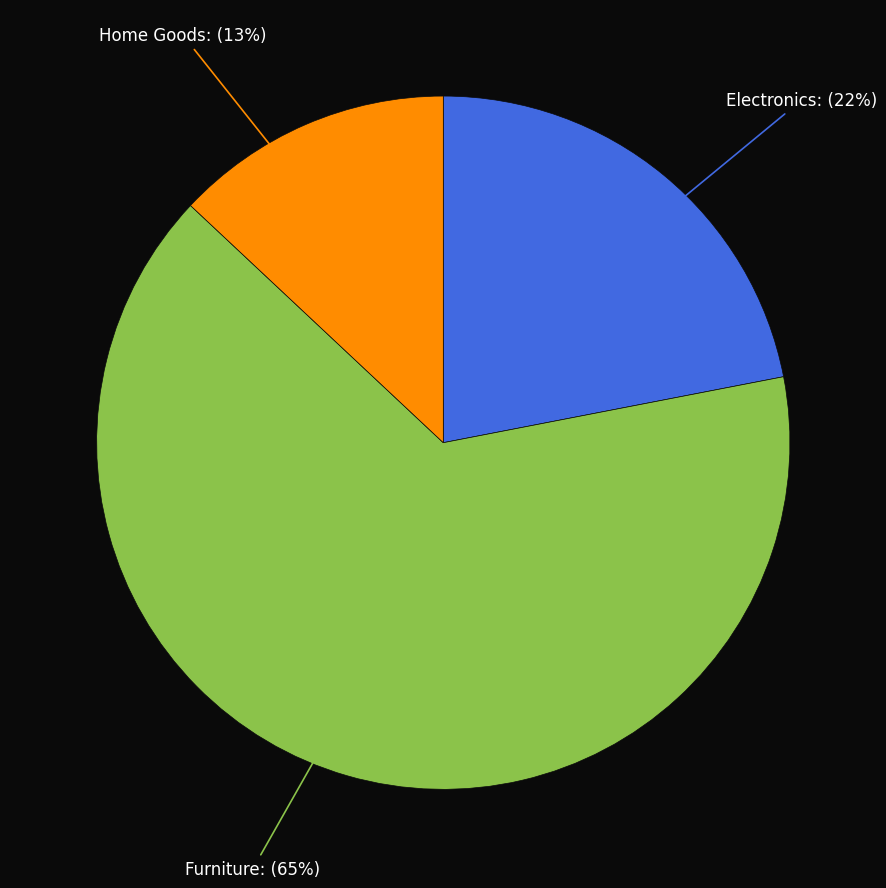

Is it true that Electronics is 22% of the pie?

True